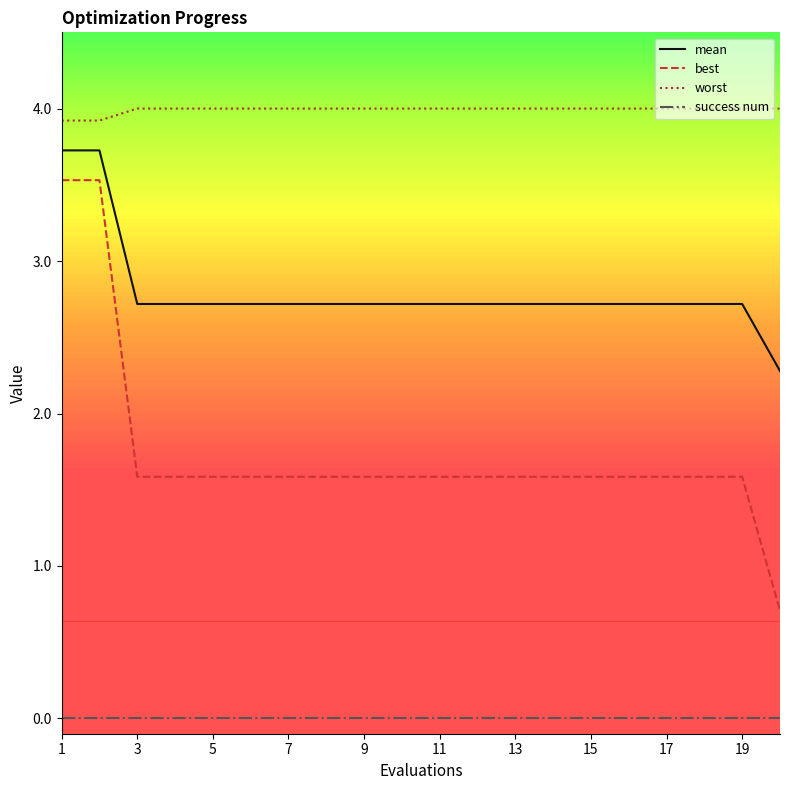

What is the maximum value shown in the chart?

4.0